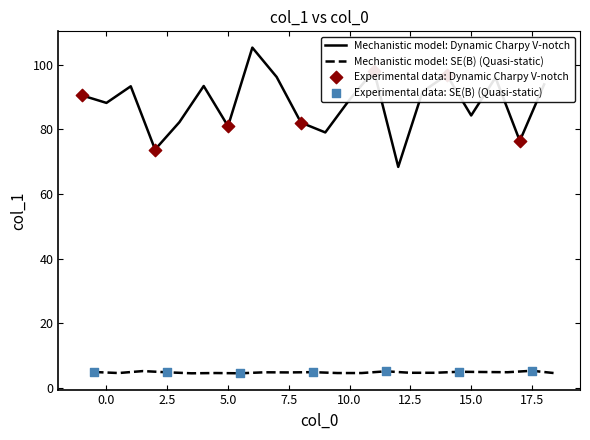

The Mechanistic model: Dynamic Charpy V-notch series shows 80.9 at 5.0. True or false?

True